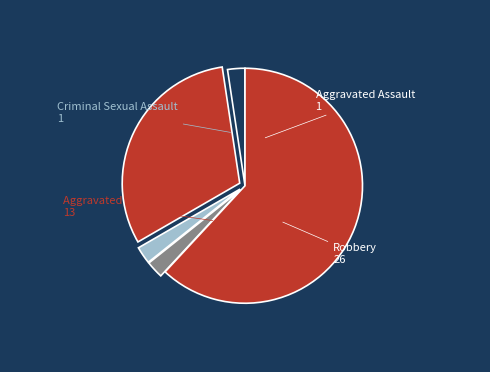

Which slice represents more than half of the pie?

Robbery